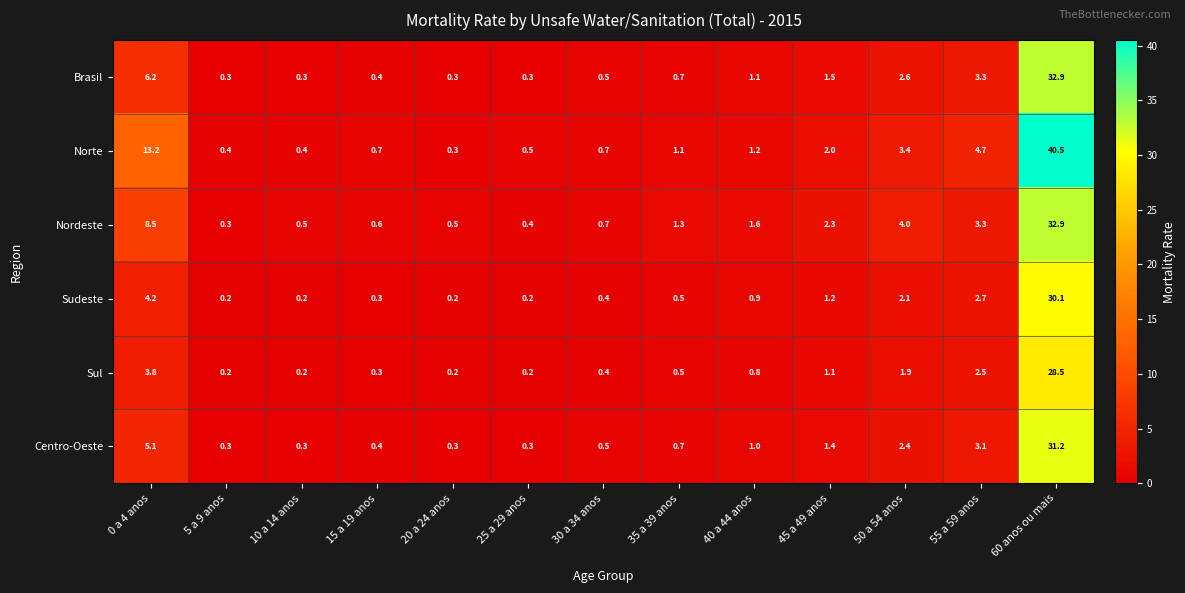

Read the Sul value at 30 a 34 anos.

0.4